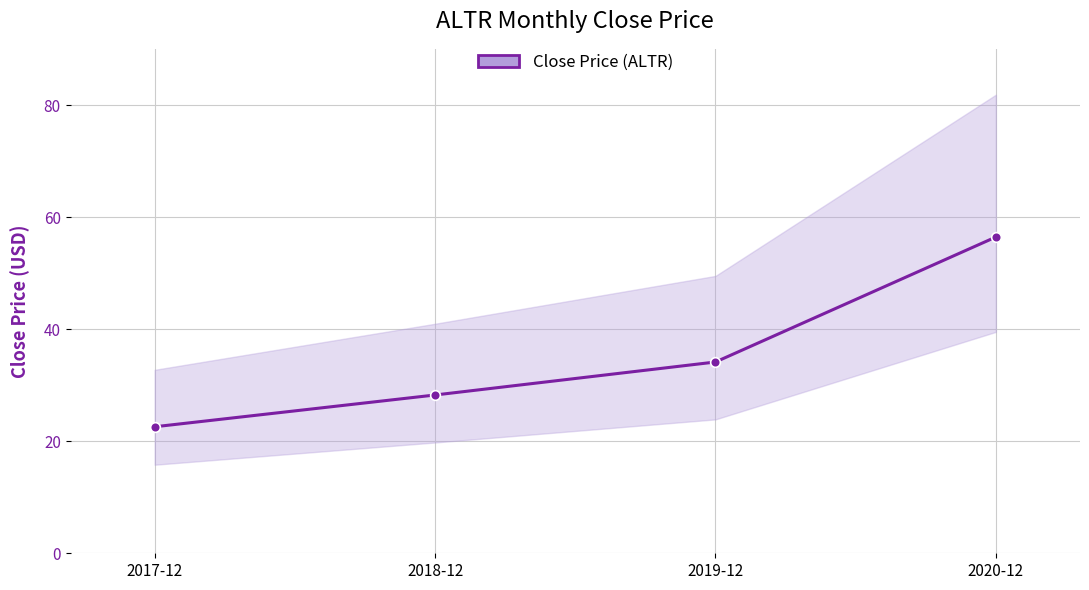

How many data points are above 34?

2